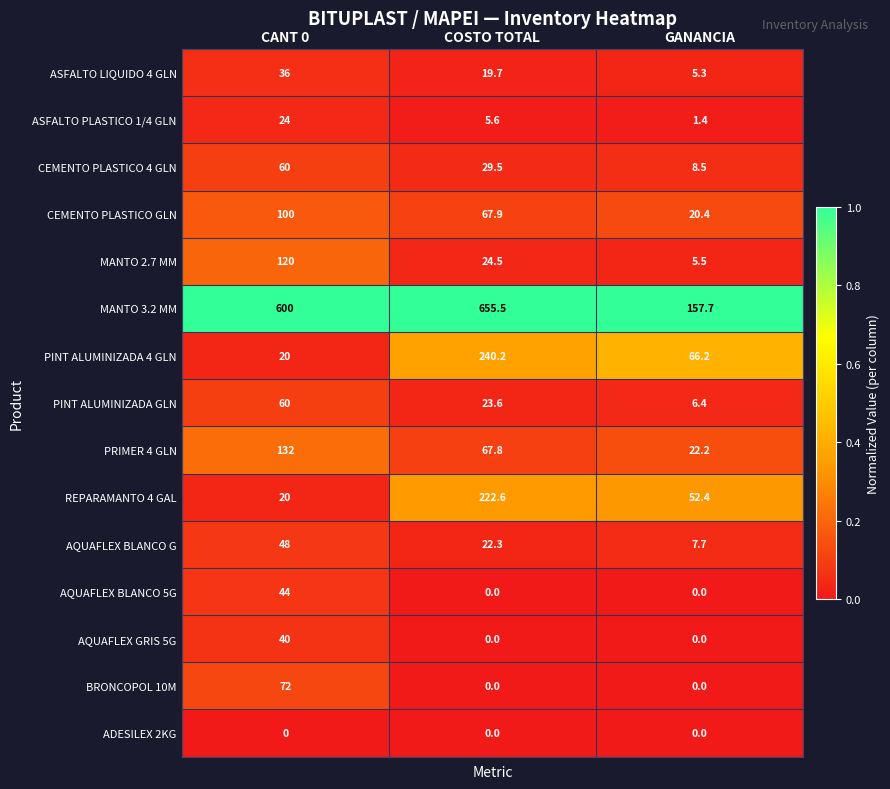

How many AQUAFLEX GRIS 5G values are between 0 and 40?

3